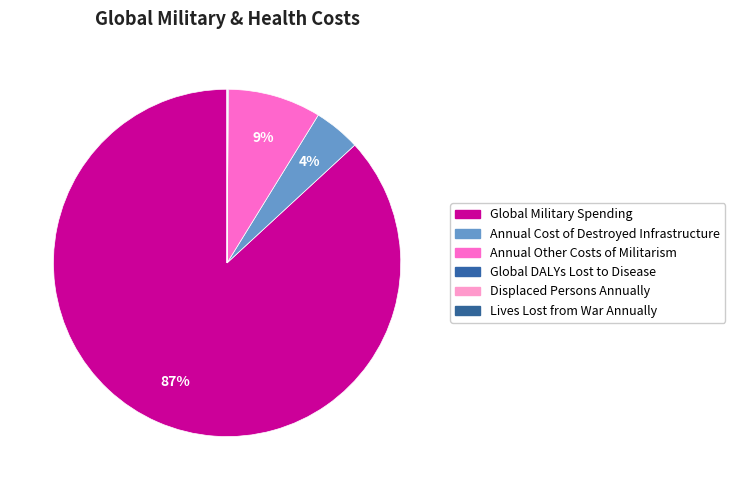

How many segments does this pie chart have?

6